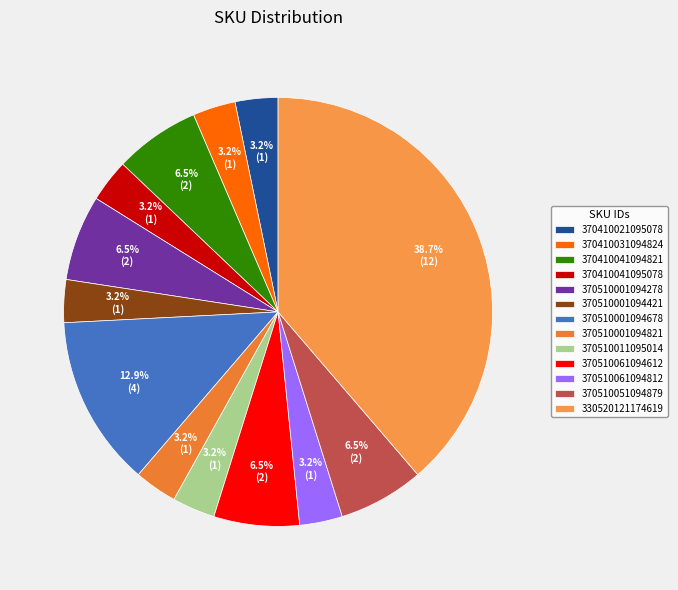

What percentage is the 370510061094812 slice, to the nearest percent?

3%